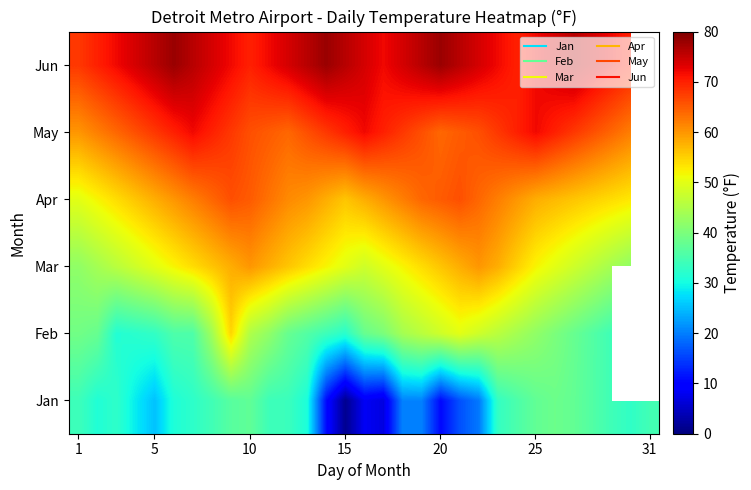

At how many categories does at least one series exceed 43?

31